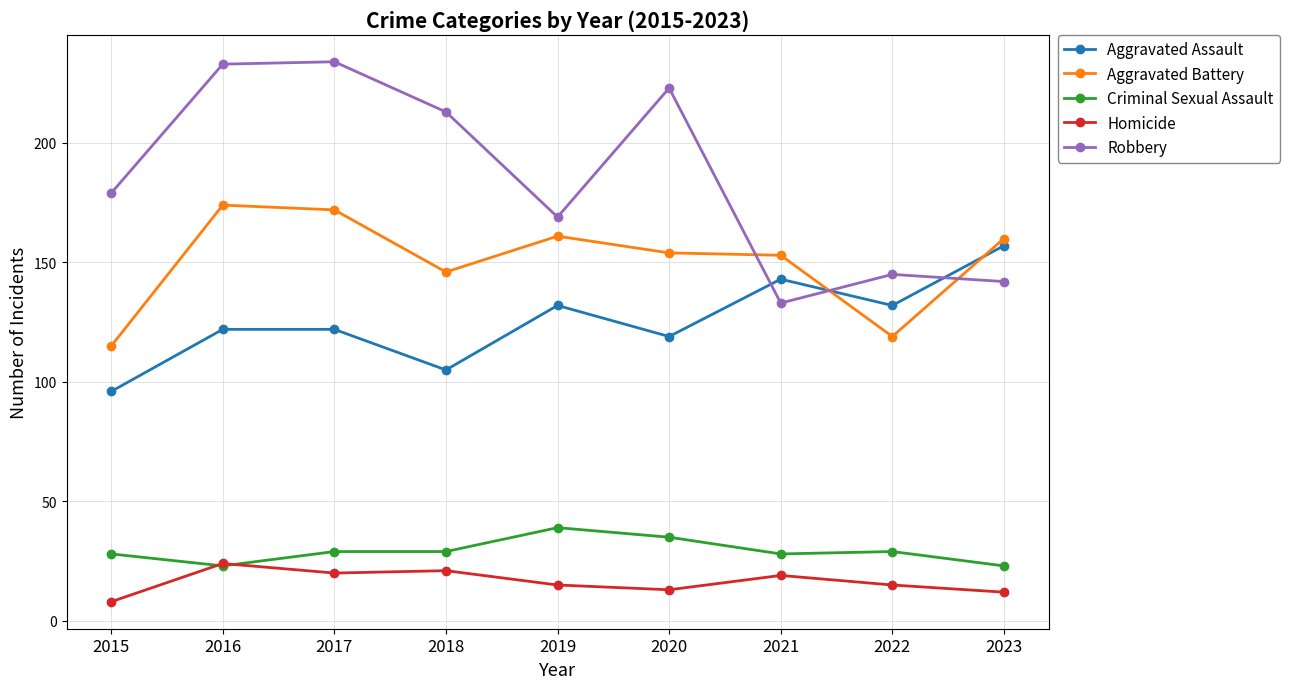

What is the difference between the maximum and minimum values in the Robbery series?

101